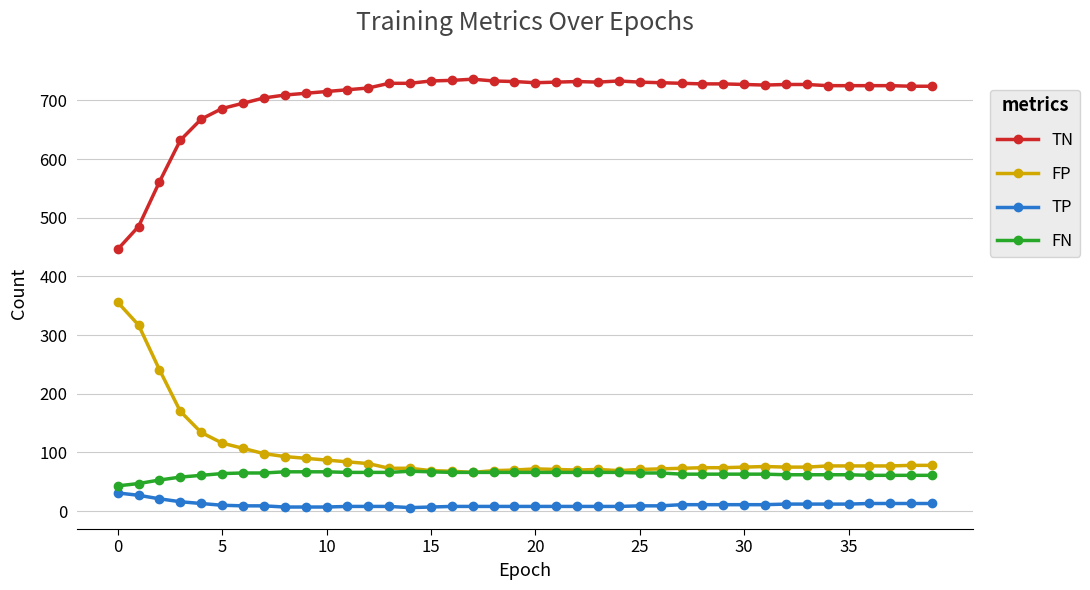

List the series in order of their peak value, lowest first.

TP, FN, FP, TN